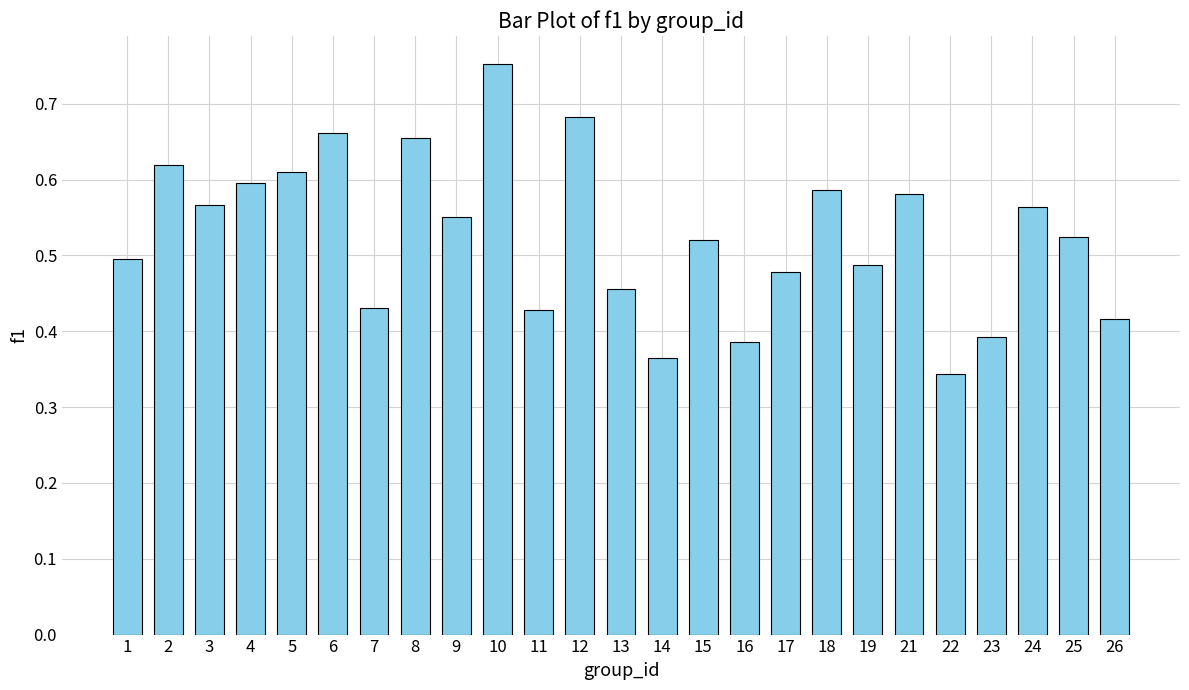

Count the values in the range 0 to 1.

25